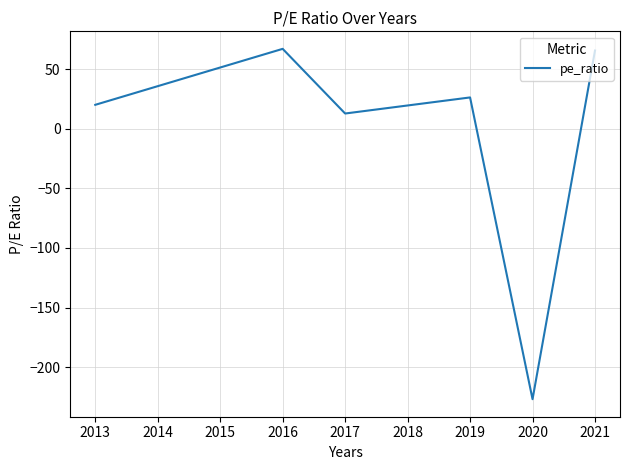

How many values are below 26?

3